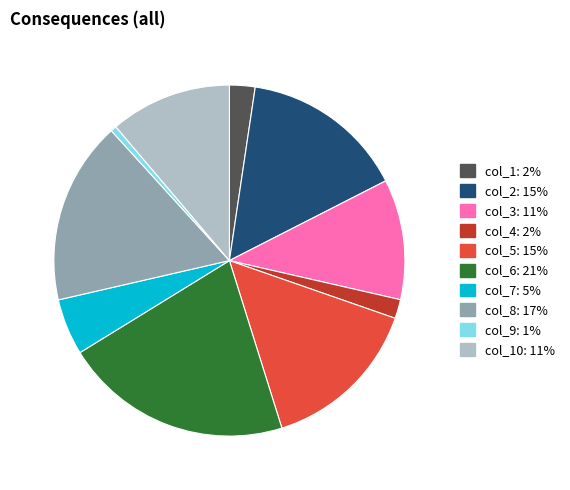

True or false: col_7: 5% accounts for 1% of the total.

False